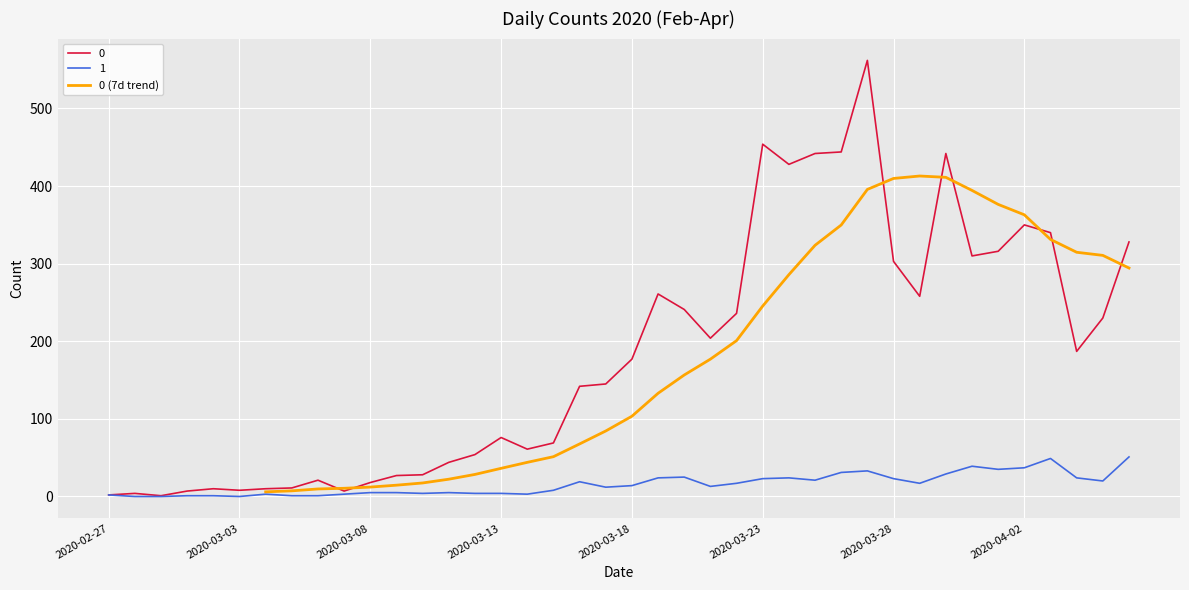

The value of 0 (7d trend) at 2020-03-18 is 70.6. True or false?

False